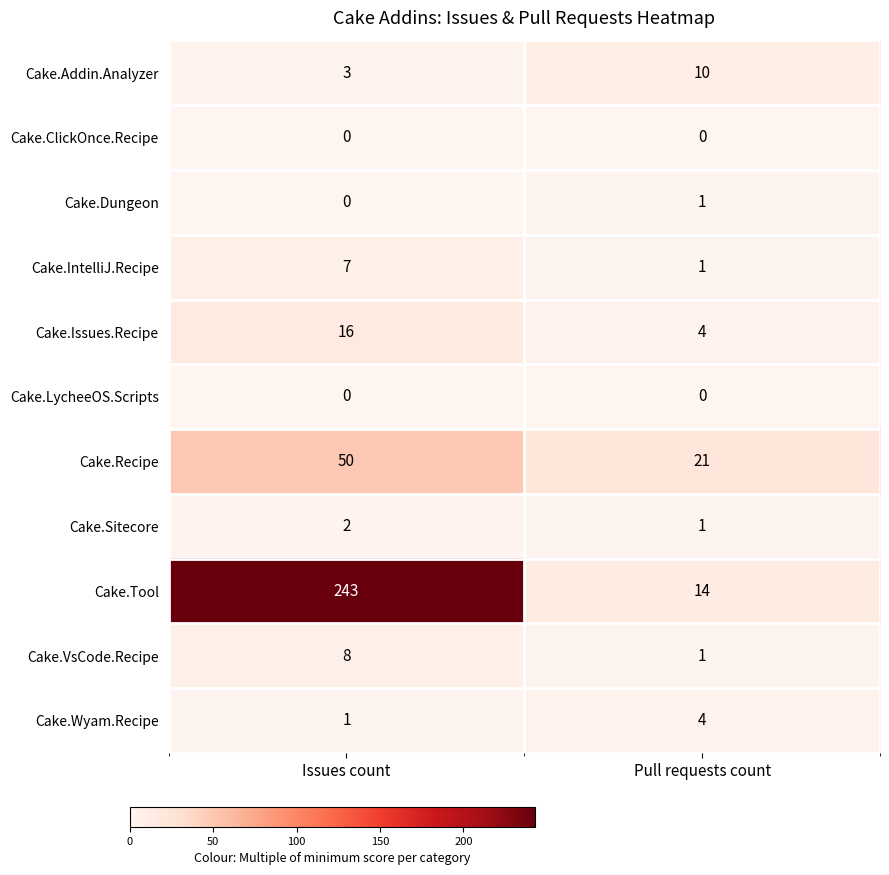

Which series changed the most between Issues count and Pull requests count?

Cake.Tool